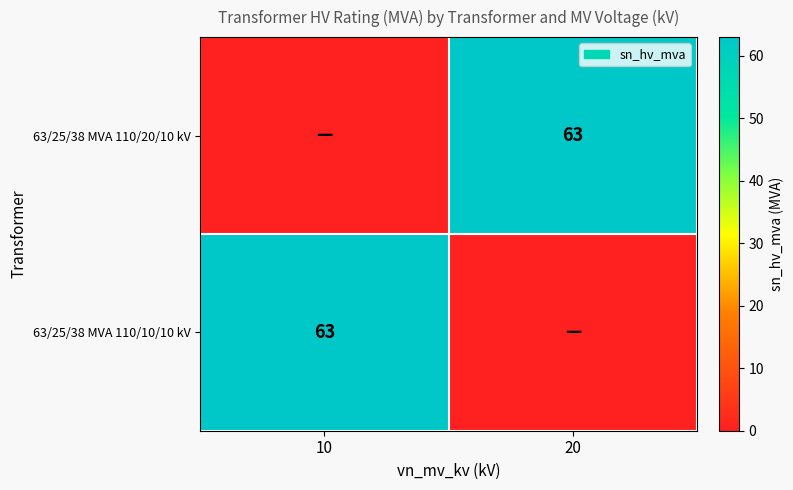

At how many categories does at least one series exceed 2?

2